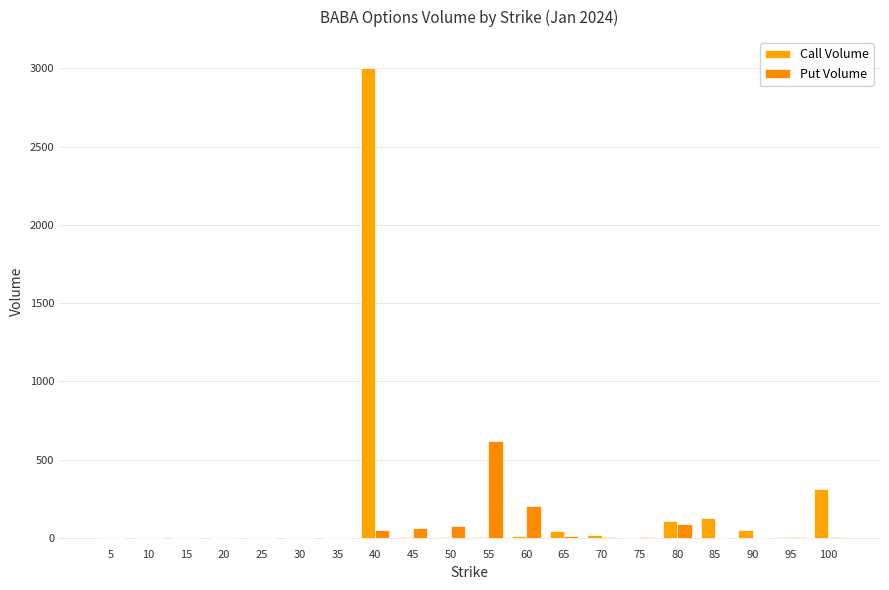

The Put Volume series shows 48 at 40. True or false?

True